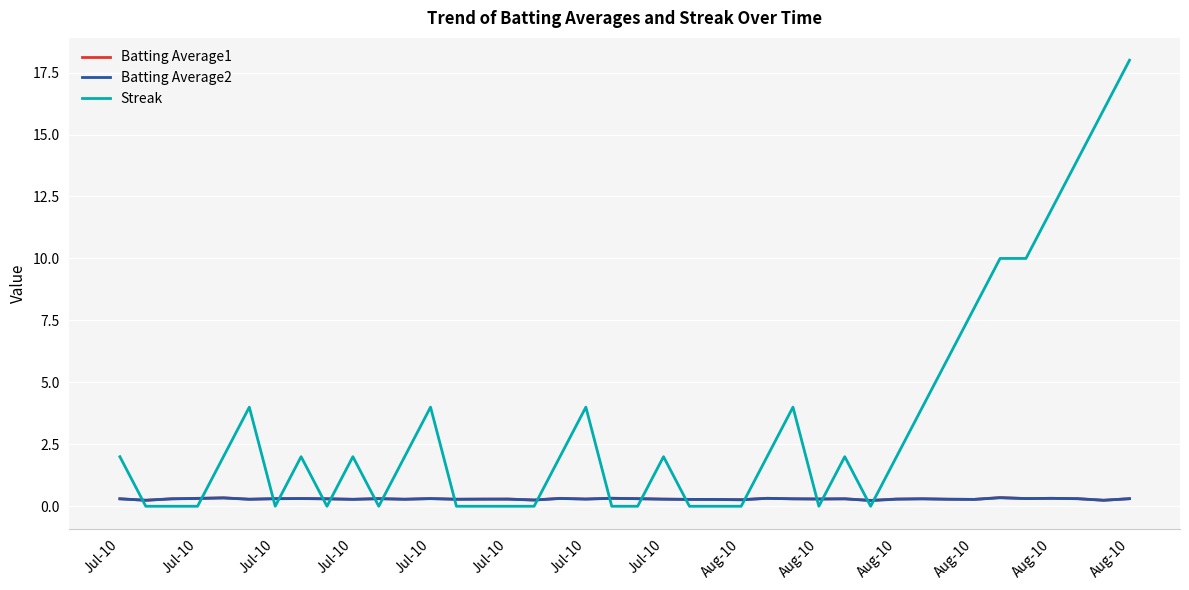

Which series has the largest range (max minus min)?

Streak